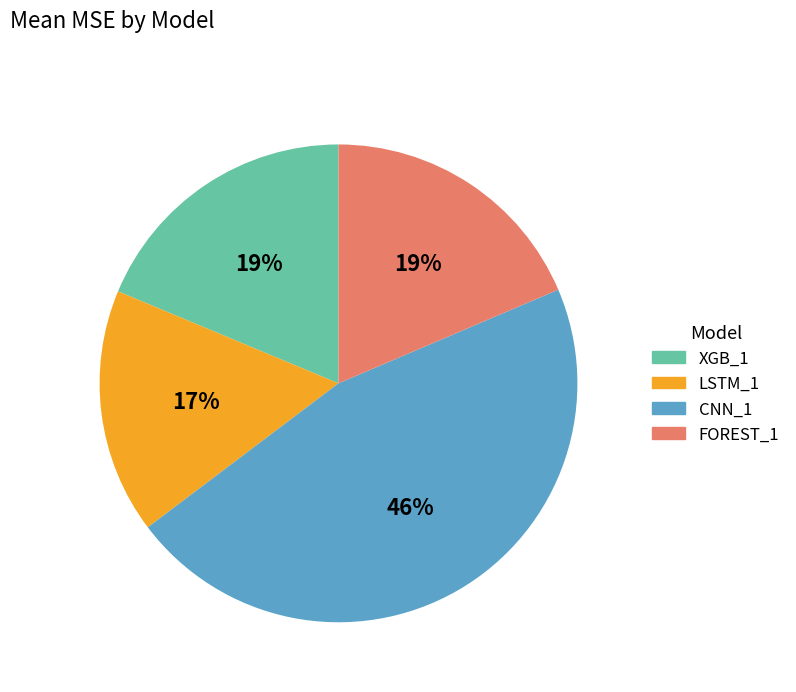

To the nearest percent, what is the difference between the LSTM_1 and FOREST_1 slice percentages?

2%